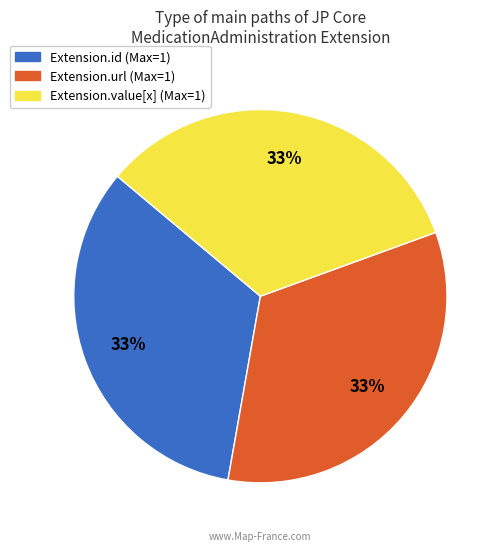

Is there any slice that represents more than half of the pie?

No